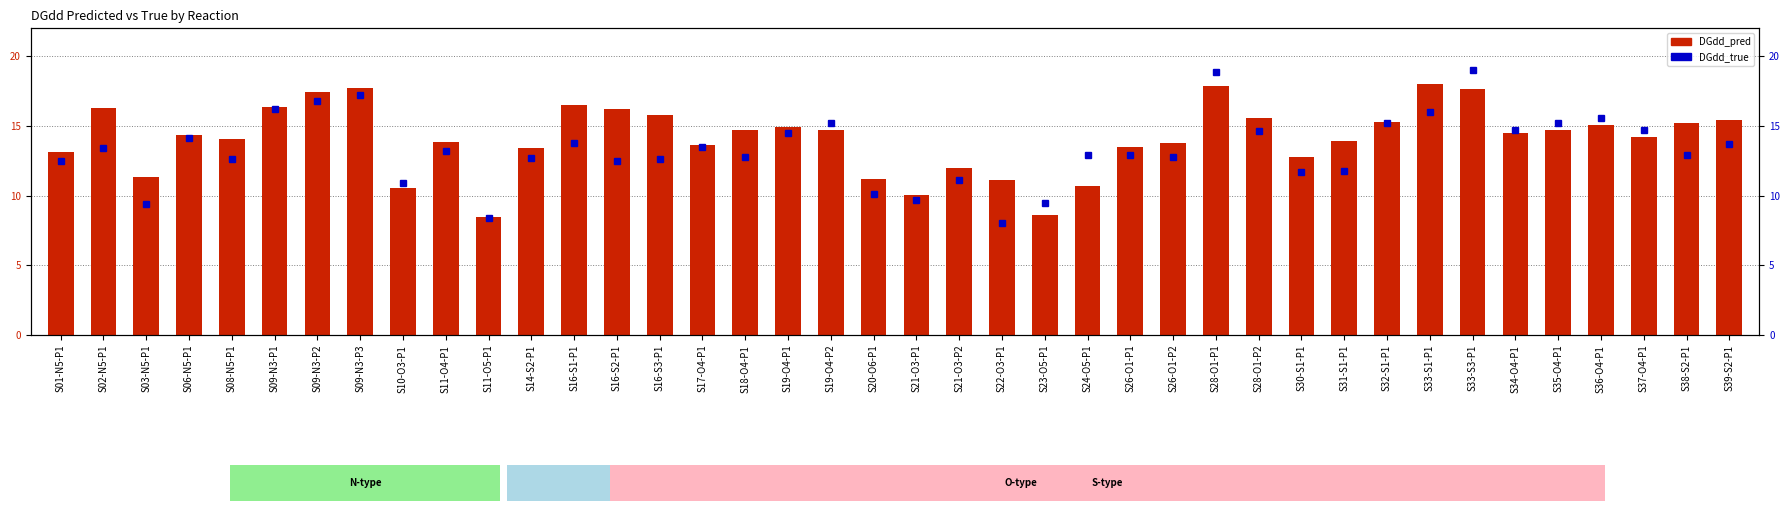

What are all the series names shown in the legend?

DGdd_pred, DGdd_true